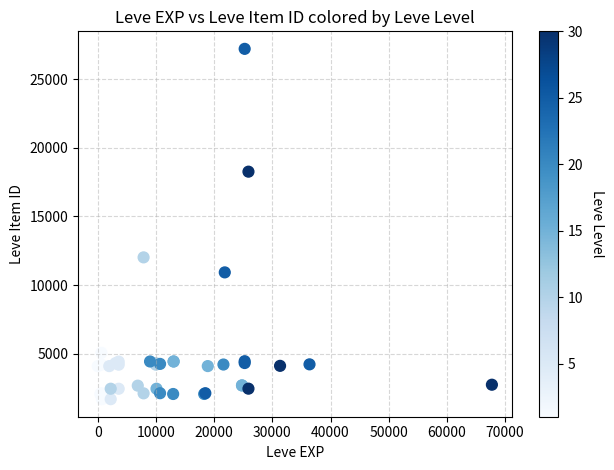

What Y value in the scatter plot is closest to 14448?

12018